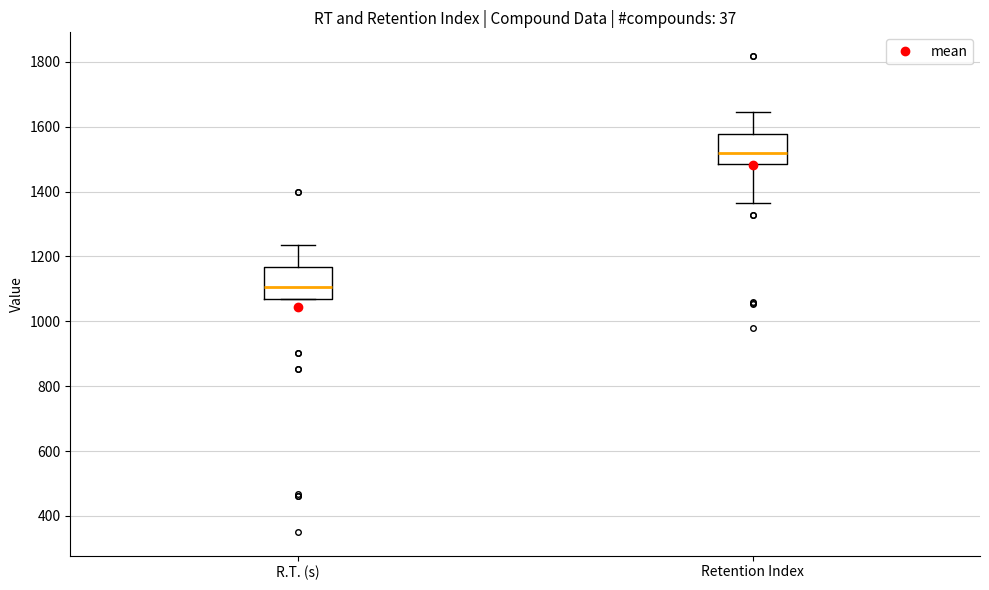

Reading left to right, read every box against the y-axis: the position of its median line, the range the box covers, and the ends of its whiskers. The values are not printed on the chart, so give them approximately, as read against the axis.

R.T. (s): median 1100, box 1060 to 1160, whiskers 1060 to 1240
Retention Index: median 1520, box 1480 to 1580, whiskers 1360 to 1640